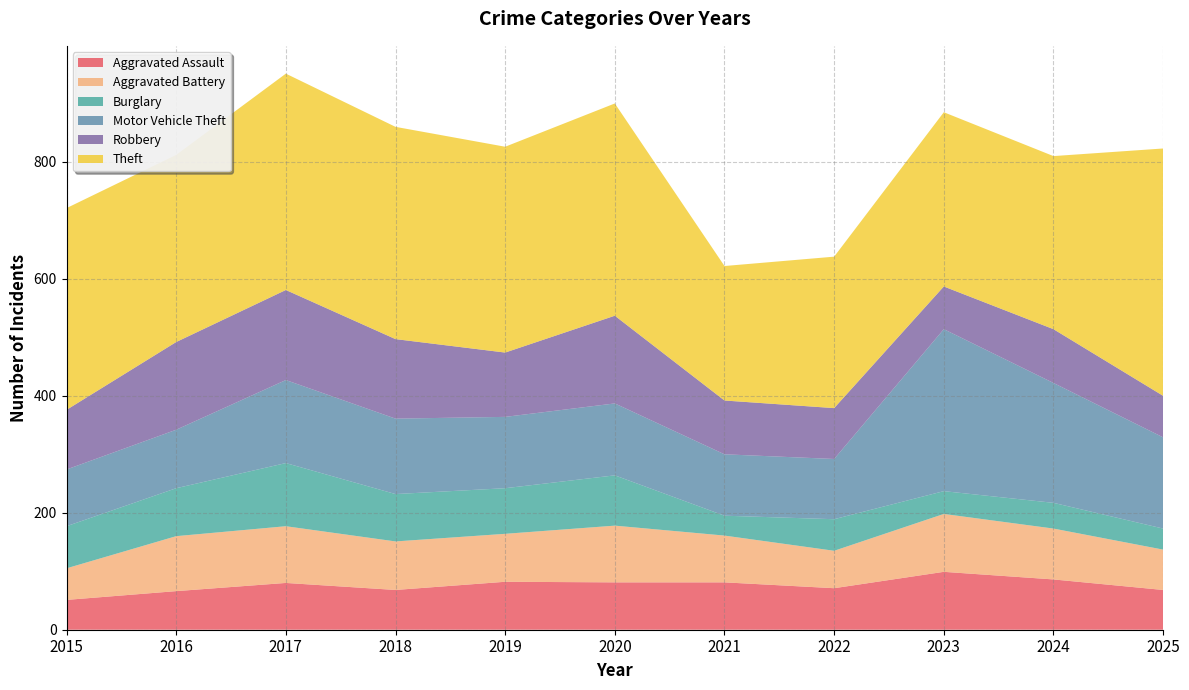

Reading right to left, transcribe all the data shown in this chart.

Aggravated Assault: 2025=68	2024=86	2023=99	2022=71	2021=81	2020=81	2019=82	2018=68	2017=80	2016=66	2015=51
Aggravated Battery: 2025=69	2024=87	2023=99	2022=64	2021=80	2020=97	2019=82	2018=83	2017=97	2016=94	2015=54
Burglary: 2025=36	2024=44	2023=39	2022=54	2021=34	2020=86	2019=78	2018=81	2017=108	2016=82	2015=72
Motor Vehicle Theft: 2025=156	2024=205	2023=277	2022=103	2021=105	2020=123	2019=122	2018=129	2017=142	2016=100	2015=97
Robbery: 2025=71	2024=92	2023=73	2022=87	2021=92	2020=150	2019=110	2018=136	2017=154	2016=150	2015=102
Theft: 2025=423	2024=296	2023=298	2022=259	2021=230	2020=363	2019=352	2018=363	2017=370	2016=320	2015=345